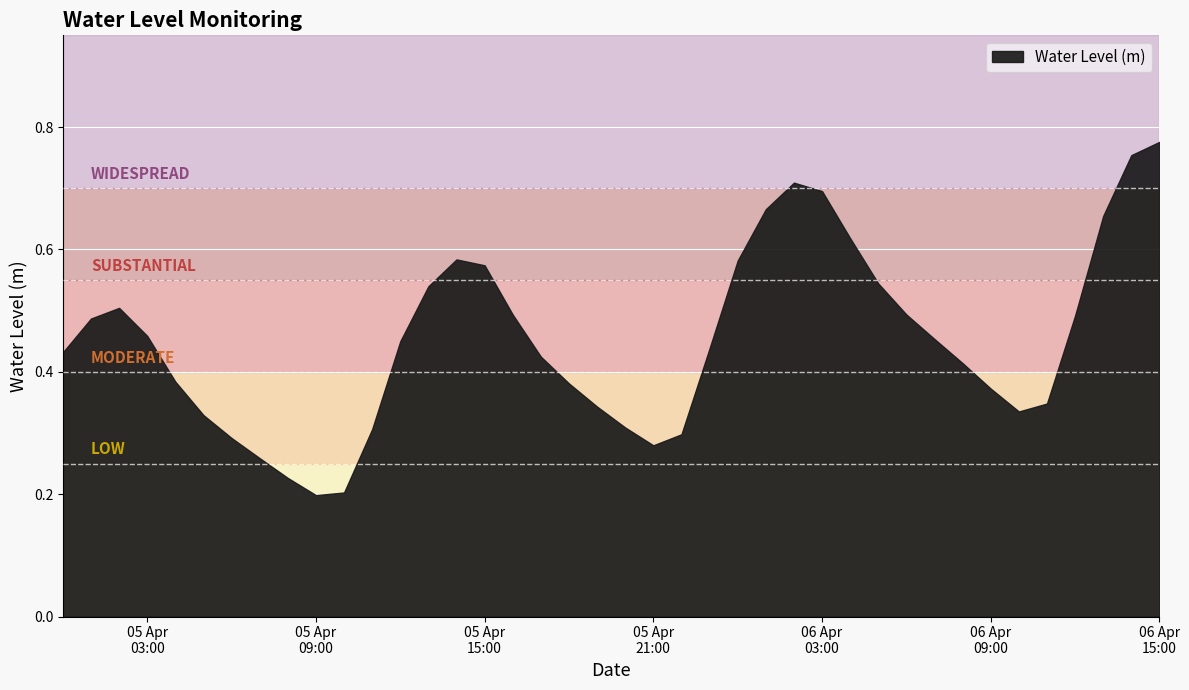

At which category does the chart reach its peak across all series?

06 Apr
15:00